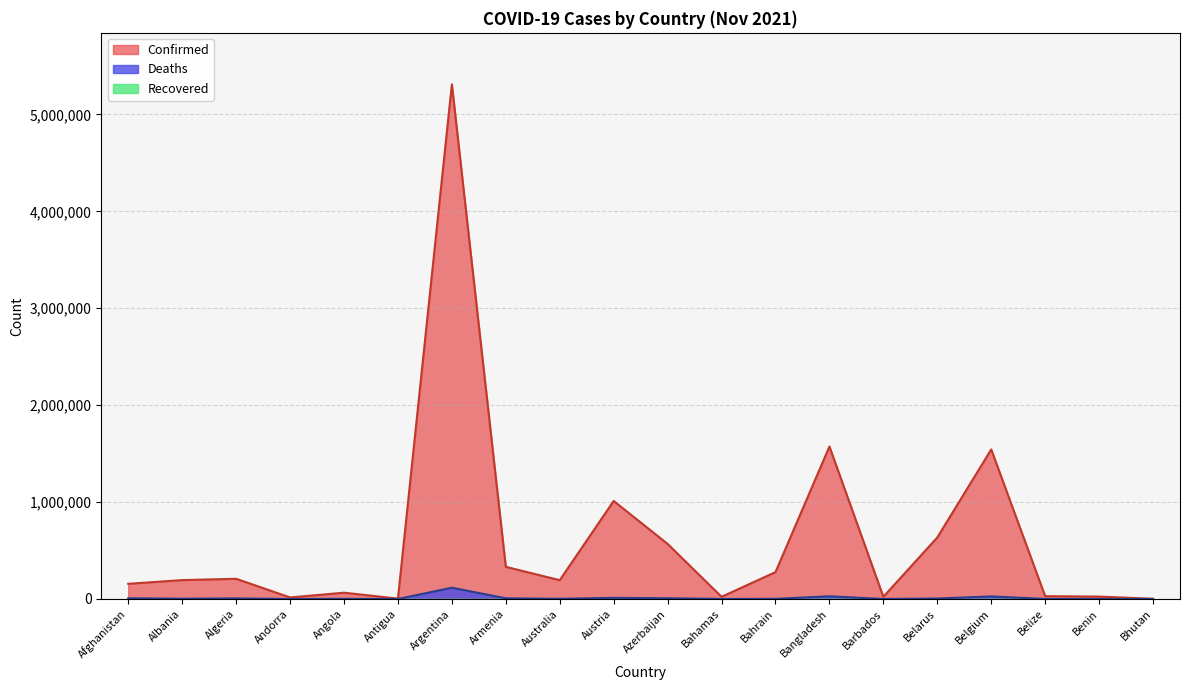

Which series has the largest total across all categories?

Confirmed